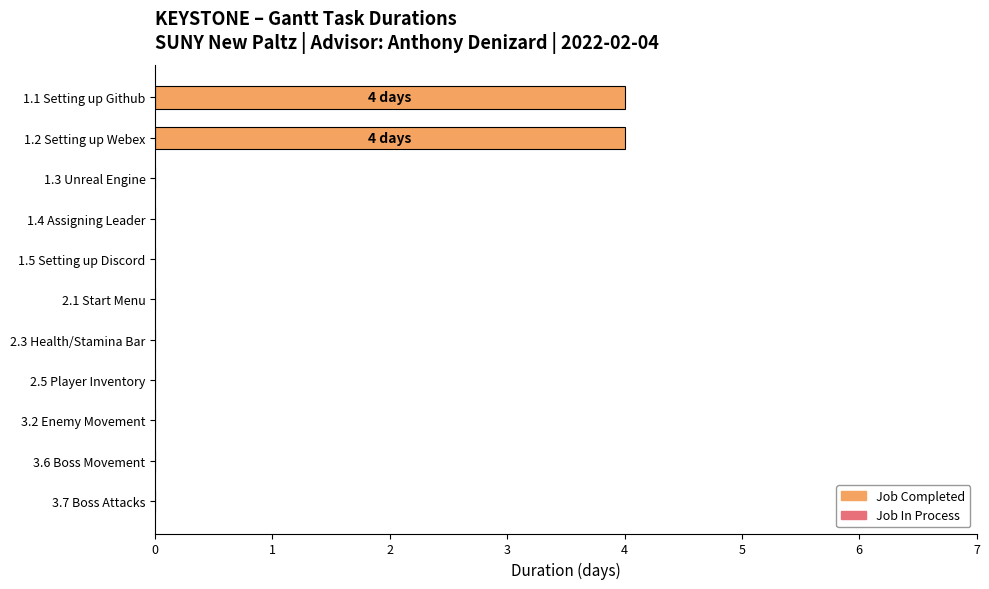

What is the change in value from 1.2 Setting up Webex to 3.7 Boss Attacks?

-4